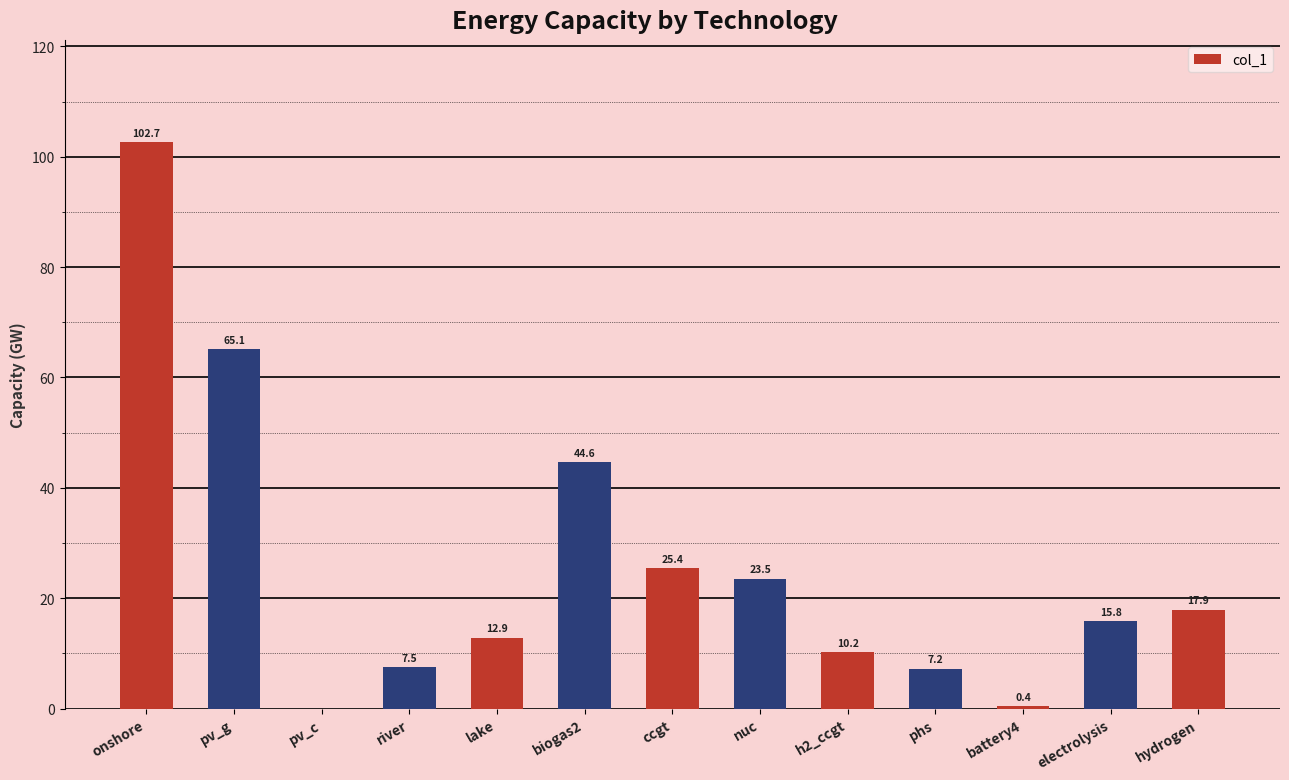

What is the sum of the values at pv_g and h2_ccgt?

75.3